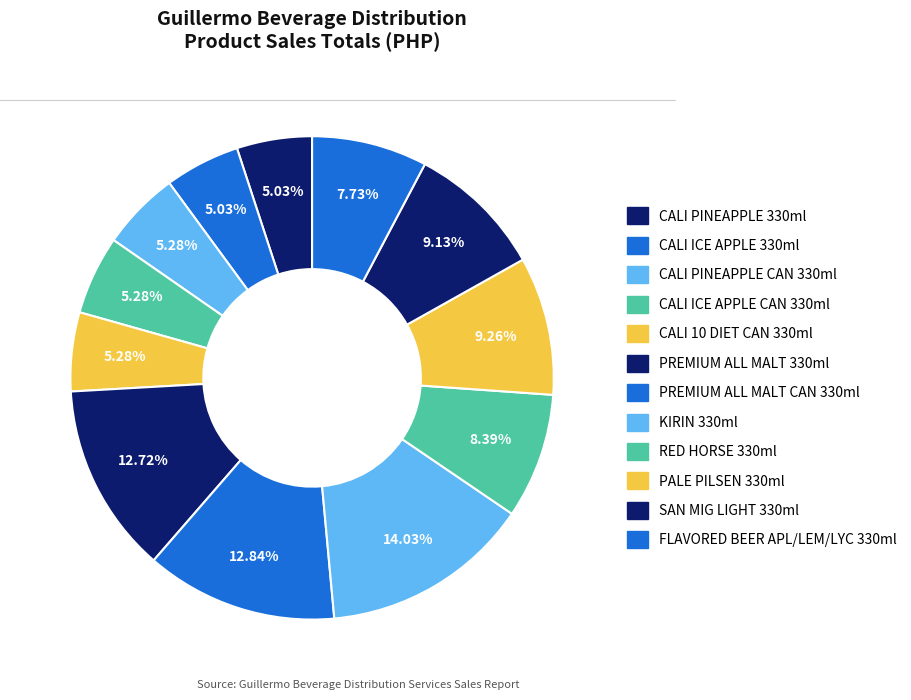

To the nearest percent, what percentage of the pie is CALI 10 DIET CAN 330ml?

5%